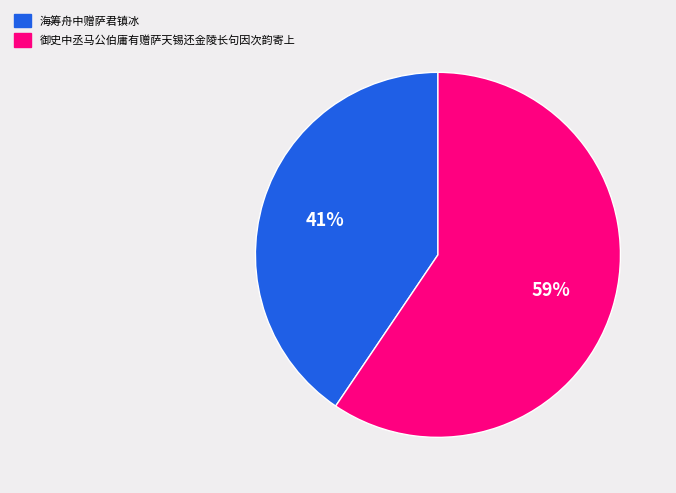

Rank the categories by value from highest to lowest.

御史中丞马公伯庸有赠萨天锡还金陵长句因次韵寄上, 海筹舟中赠萨君镇冰